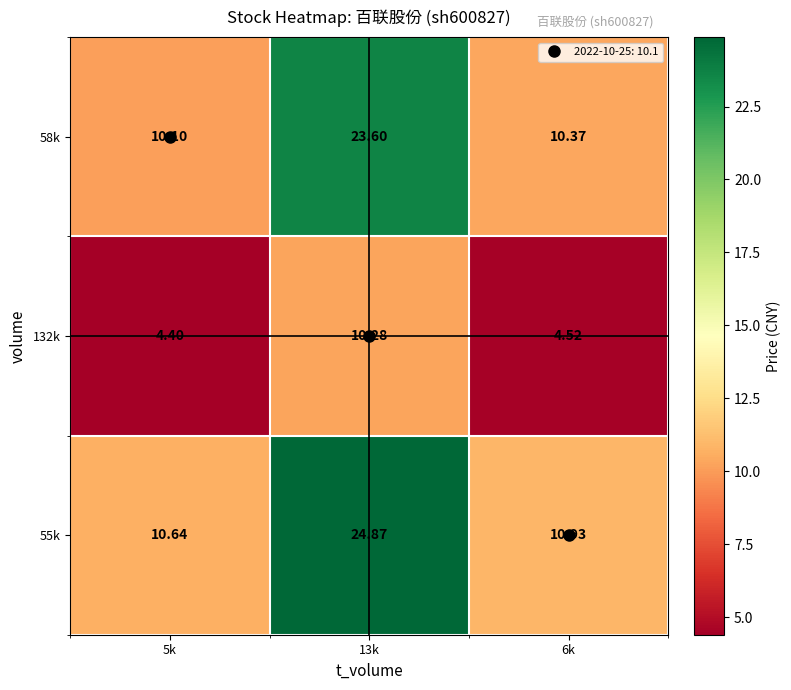

Is the value of 55k at 13k greater than the value of 132k at 5k?

Yes